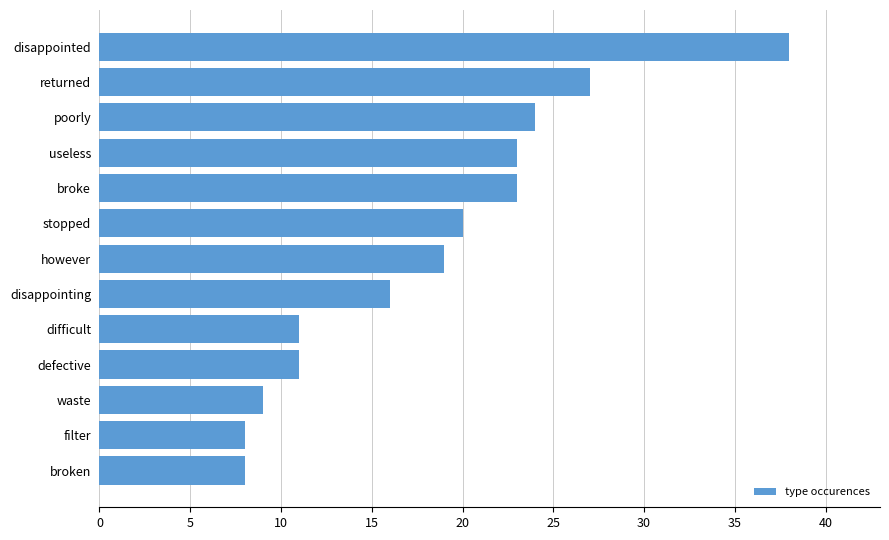

Reading bottom to top, transcribe all the data shown in this chart.

8	8	9	11	11	16	19	20	23	23	24	27	38